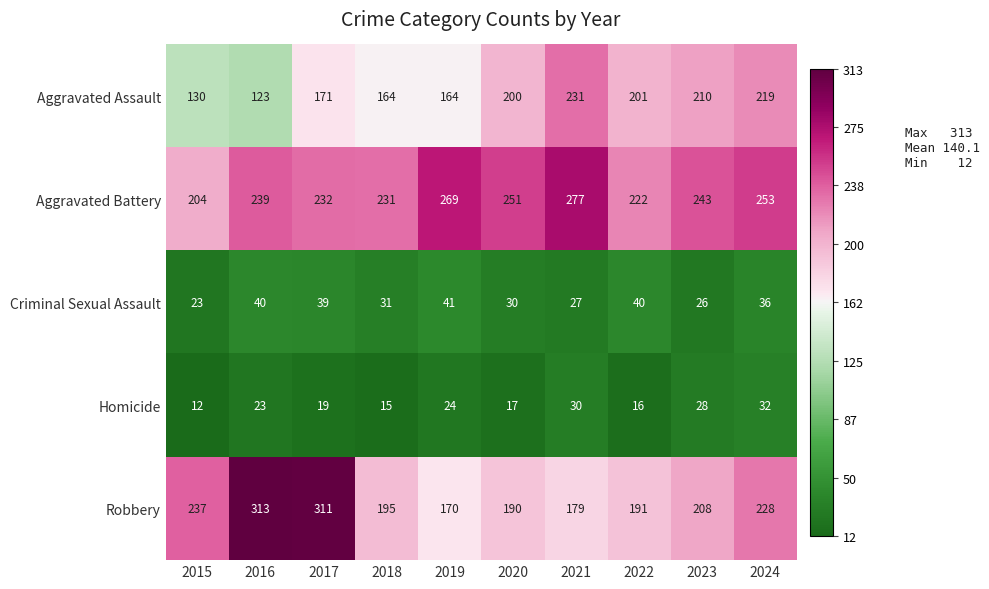

How many distinct data groups are displayed?

5